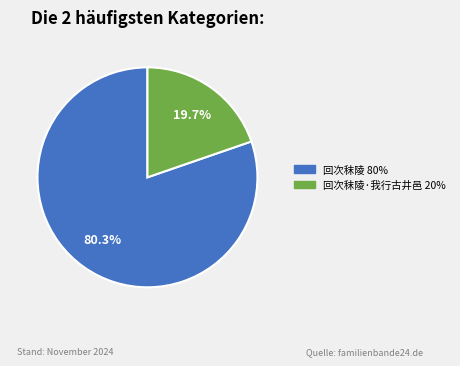

Does any single category account for the majority?

Yes